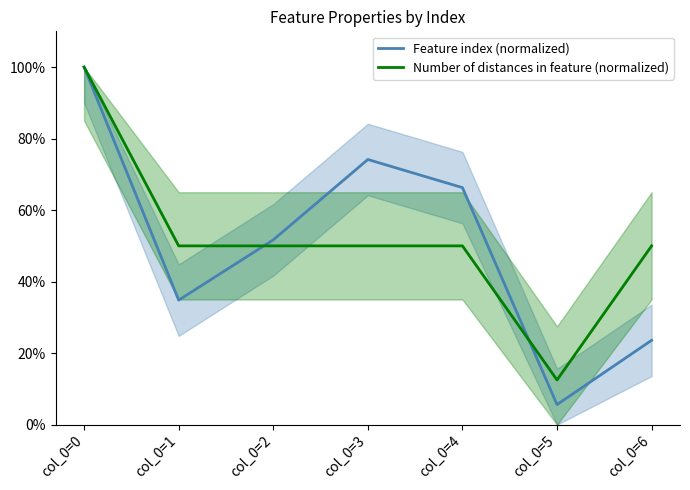

Which label corresponds to the smallest value in the chart?

col_0=5